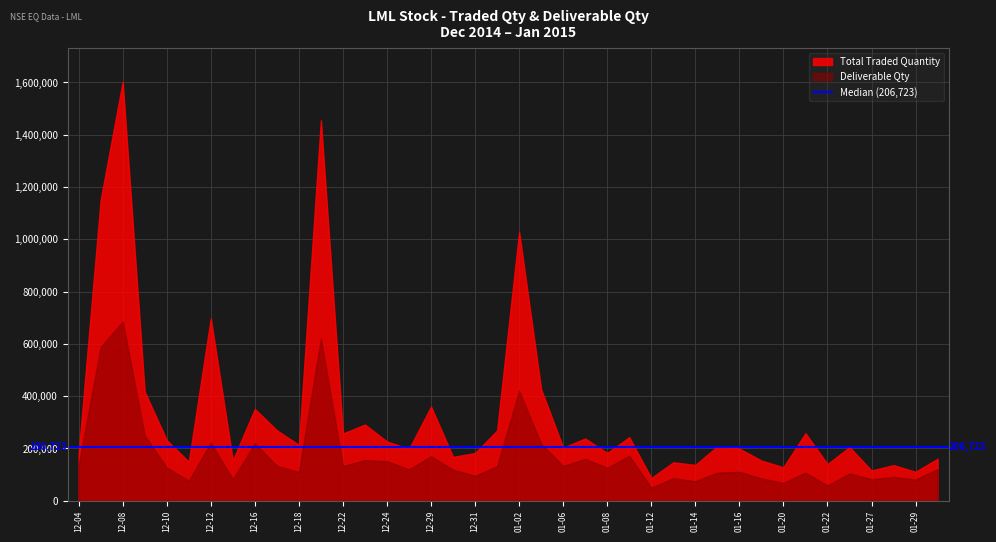

The value of Deliverable Qty at 34 is 89140. True or false?

False